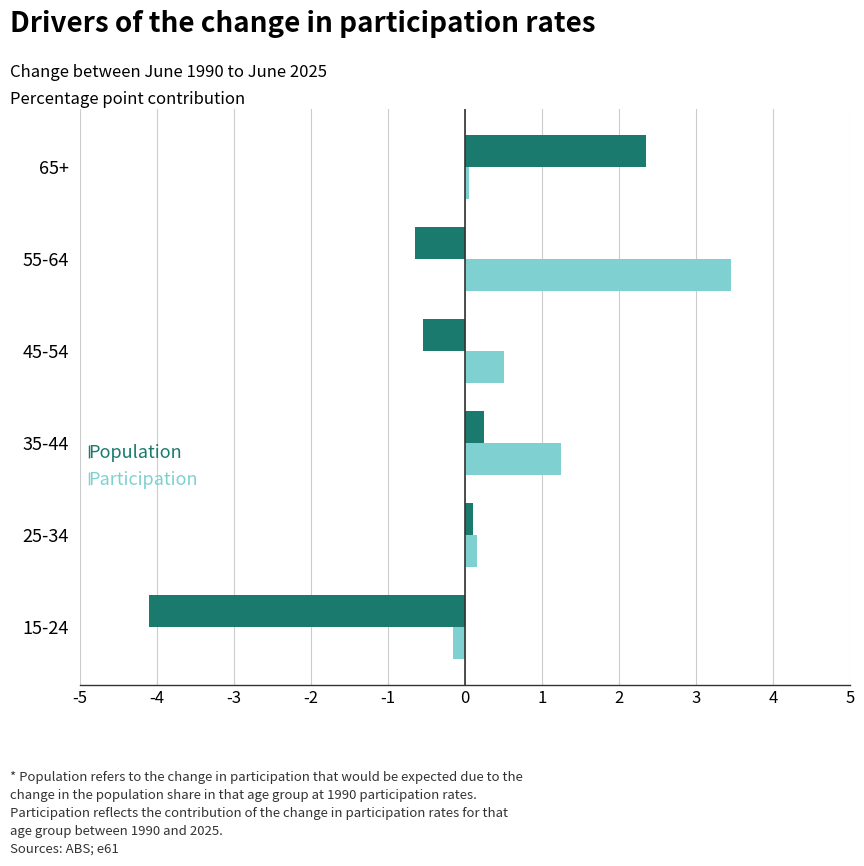

True or false: Population has a value of -0.6 at 45-54.

True